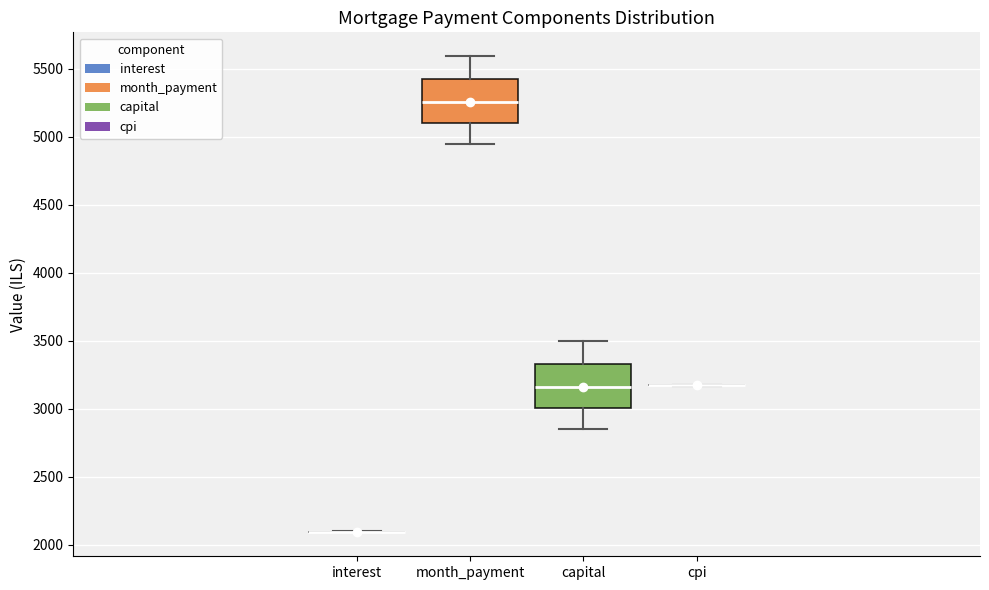

Reading left to right, read every box against the y-axis: the position of its median line, the range the box covers, and the ends of its whiskers. The values are not printed on the chart, so give them approximately, as read against the axis.

interest: box collapsed to a line at 2100, whiskers 2100 to 2100
month_payment: median 5250, box 5100 to 5400, whiskers 4950 to 5600
capital: median 3150, box 3000 to 3350, whiskers 2850 to 3500
cpi: box collapsed to a line at 3150, whiskers 3150 to 3200